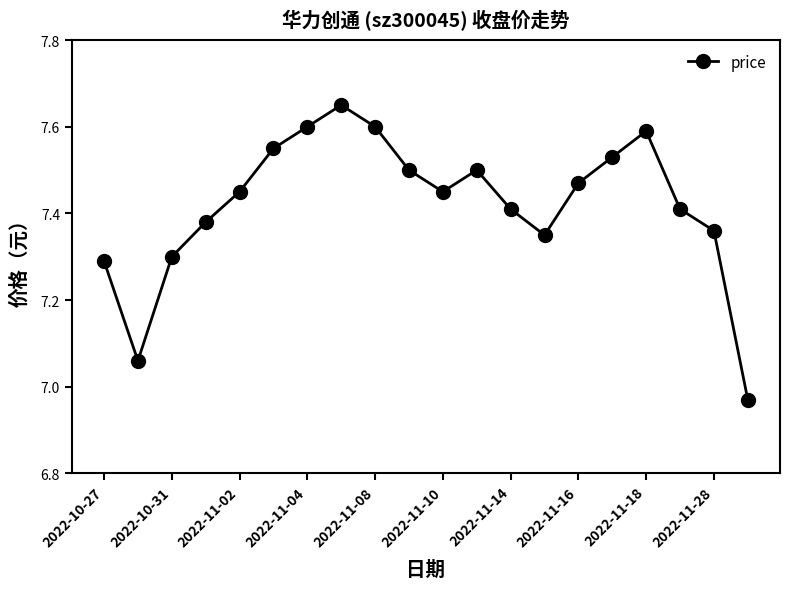

What is the difference between the maximum and minimum values?

0.7